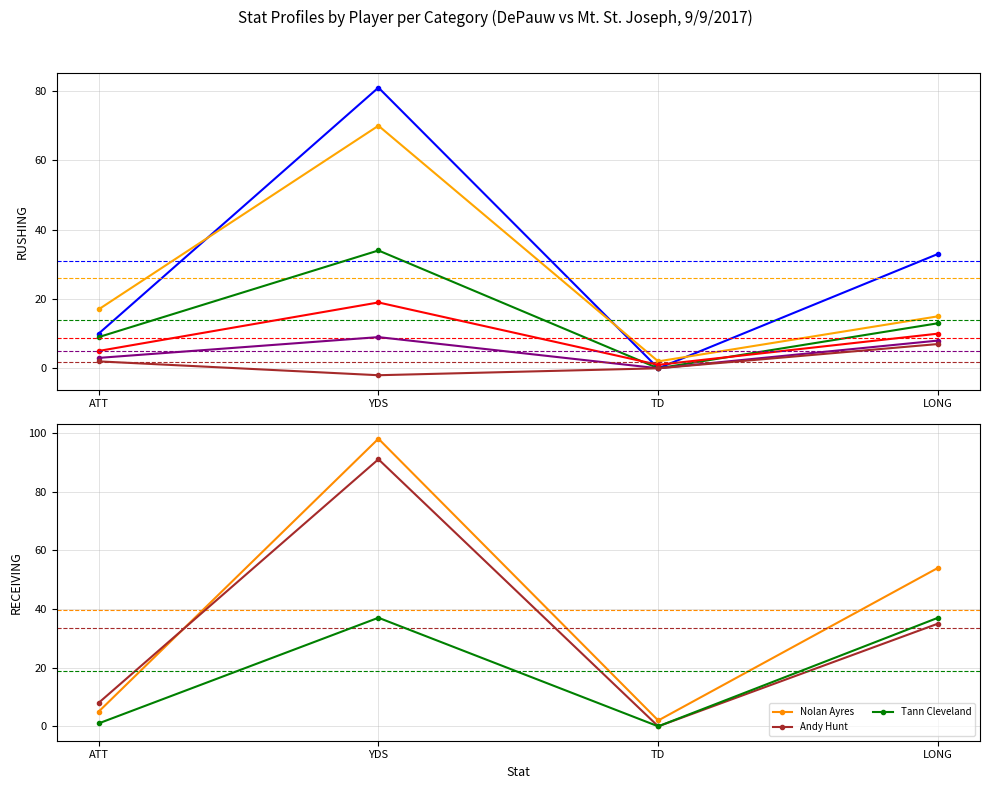

The Andy Hunt series shows 4 at LONG. True or false?

False